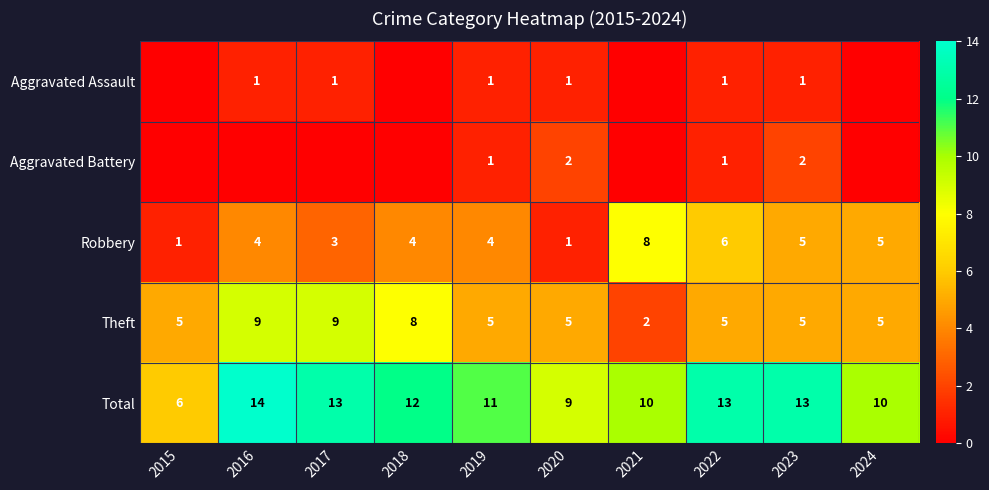

At which category is the sum across all series the highest?

2016